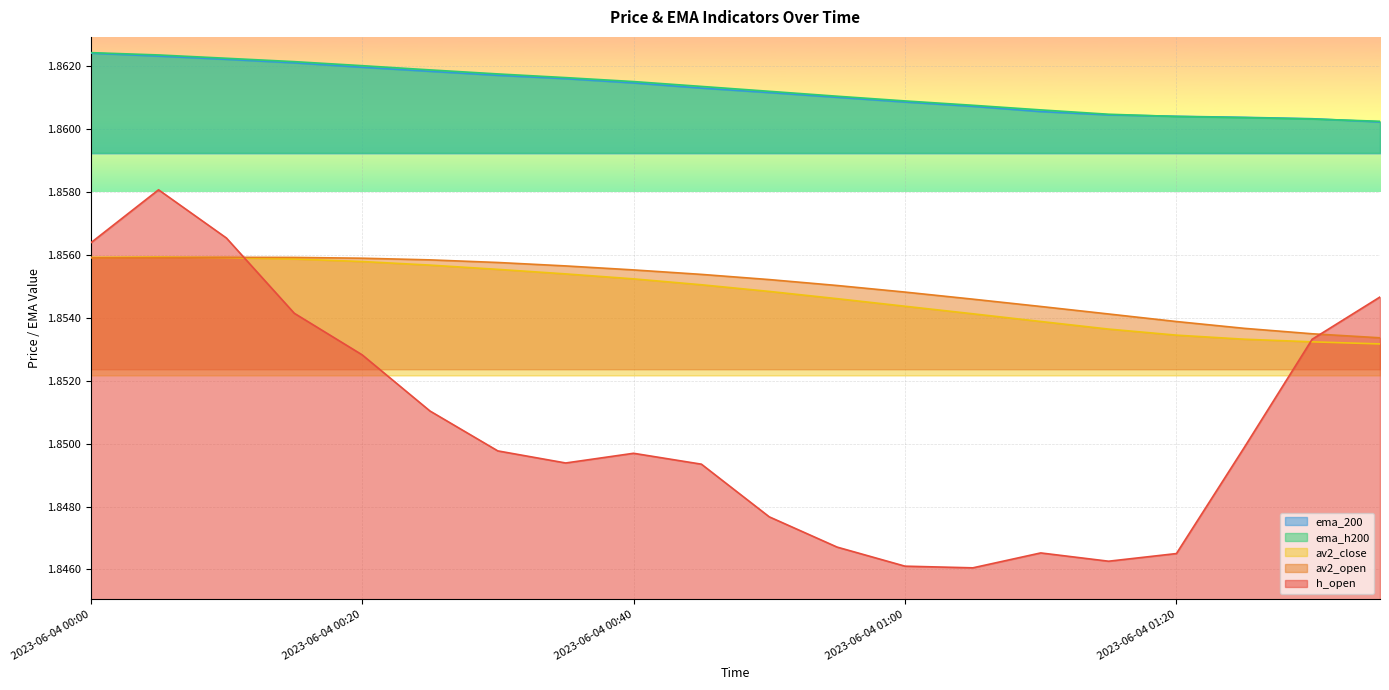

Reading right to left, extract all data points from this chart.

h_open: 1.9	1.9	1.8	1.8	1.8	1.8	1.8	1.8	1.8	1.8	1.8	1.8	1.8	1.8	1.9	1.9	1.9	1.9	1.9	1.9
av2_open: 1.9	1.9	1.9	1.9	1.9	1.9	1.9	1.9	1.9	1.9	1.9	1.9	1.9	1.9	1.9	1.9	1.9	1.9	1.9	1.9
av2_close: 1.9	1.9	1.9	1.9	1.9	1.9	1.9	1.9	1.9	1.9	1.9	1.9	1.9	1.9	1.9	1.9	1.9	1.9	1.9	1.9
ema_h200: 1.9	1.9	1.9	1.9	1.9	1.9	1.9	1.9	1.9	1.9	1.9	1.9	1.9	1.9	1.9	1.9	1.9	1.9	1.9	1.9
ema_200: 1.9	1.9	1.9	1.9	1.9	1.9	1.9	1.9	1.9	1.9	1.9	1.9	1.9	1.9	1.9	1.9	1.9	1.9	1.9	1.9